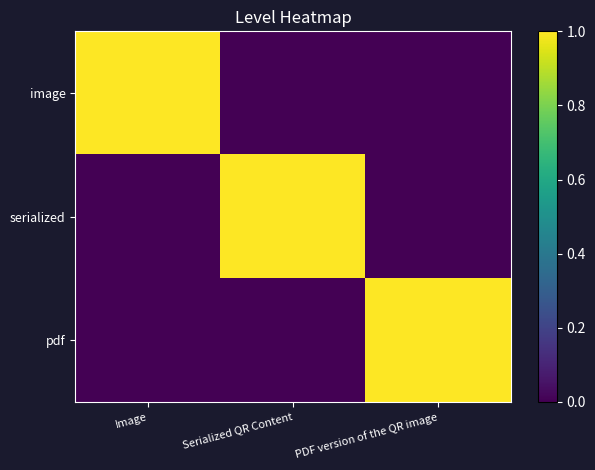

What is the difference between the highest and lowest values at Image?

1